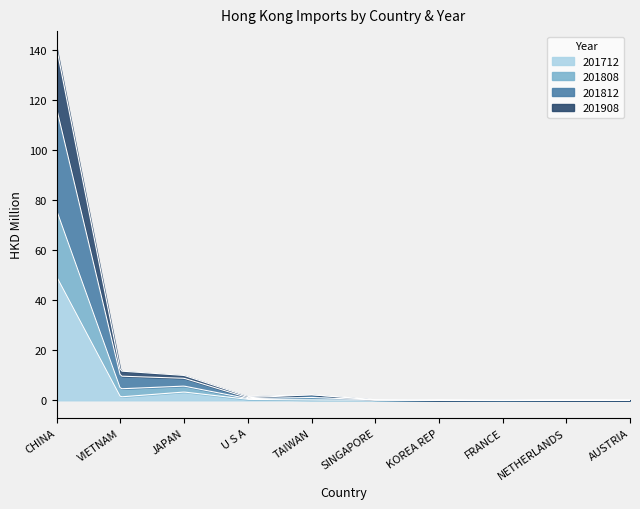

The value of 201812_val at AUSTRIA is 0.0. True or false?

True